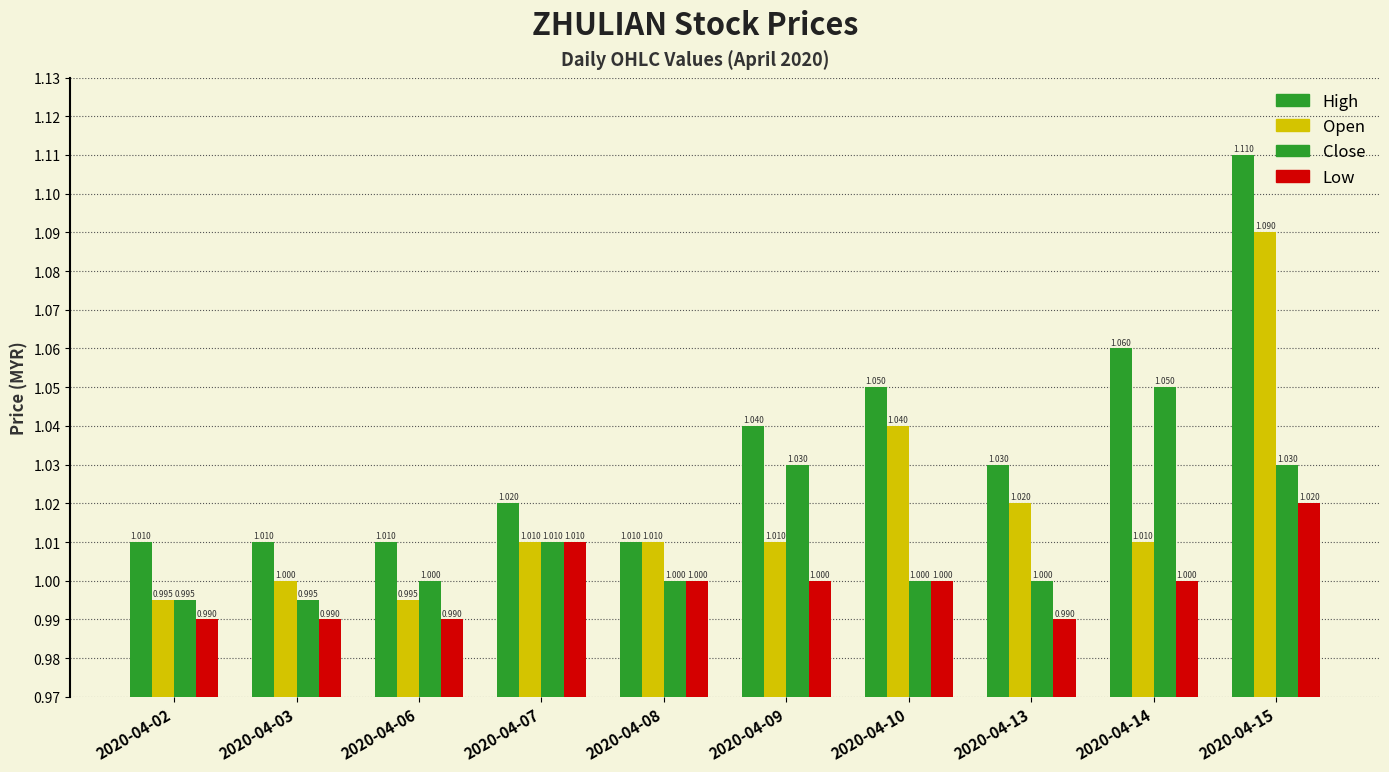

Which label corresponds to the smallest value in the chart?

2020-04-02